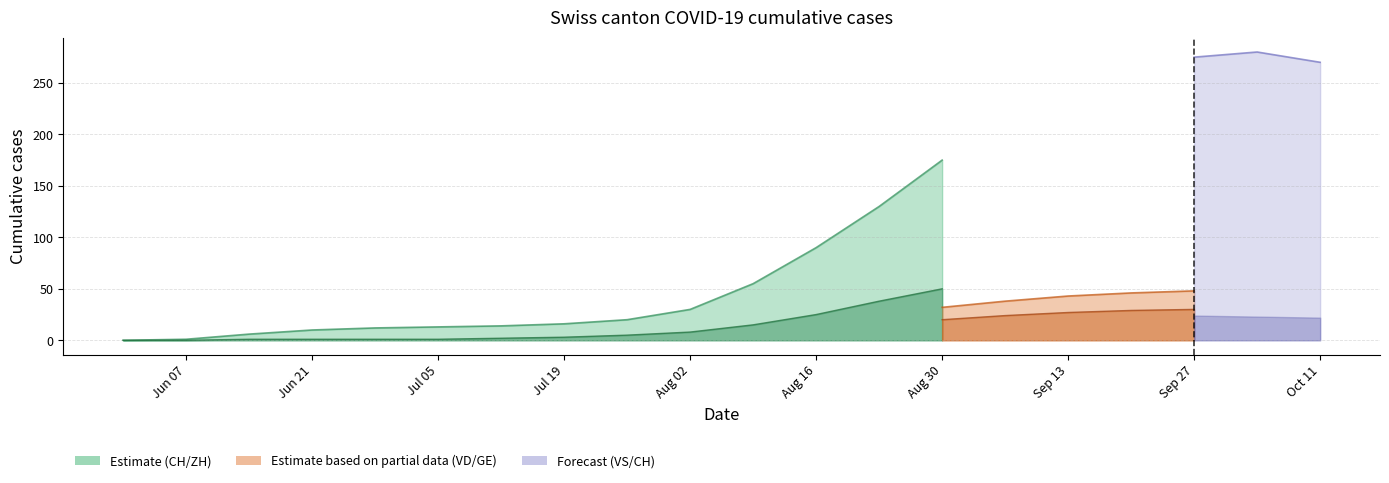

Is the value of ZH at 2020-08-23 greater than the value of CH at 2020-08-09?

No